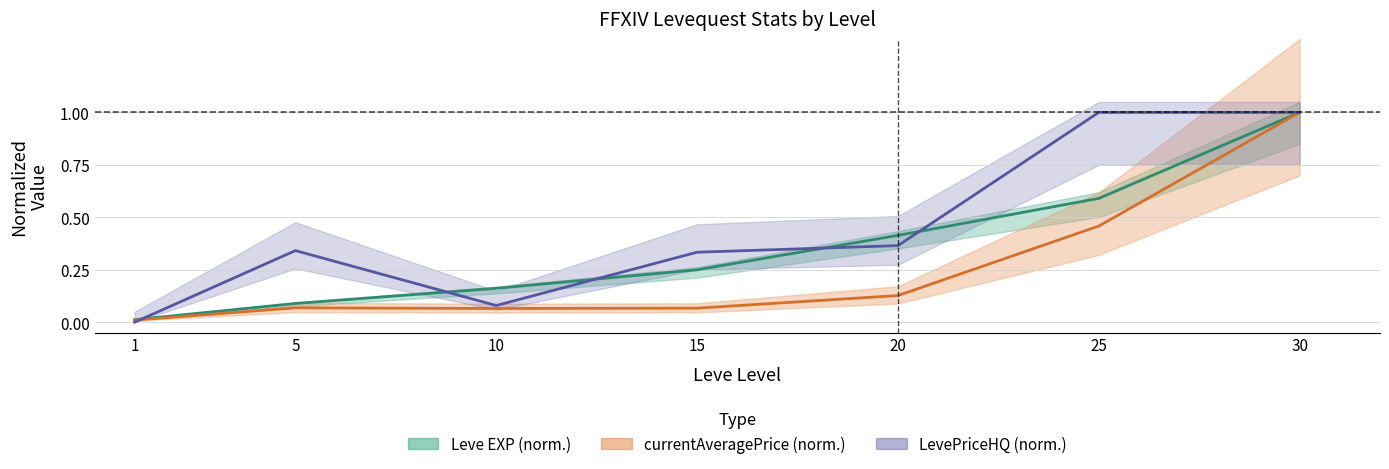

Which category has the highest value across all series?

30